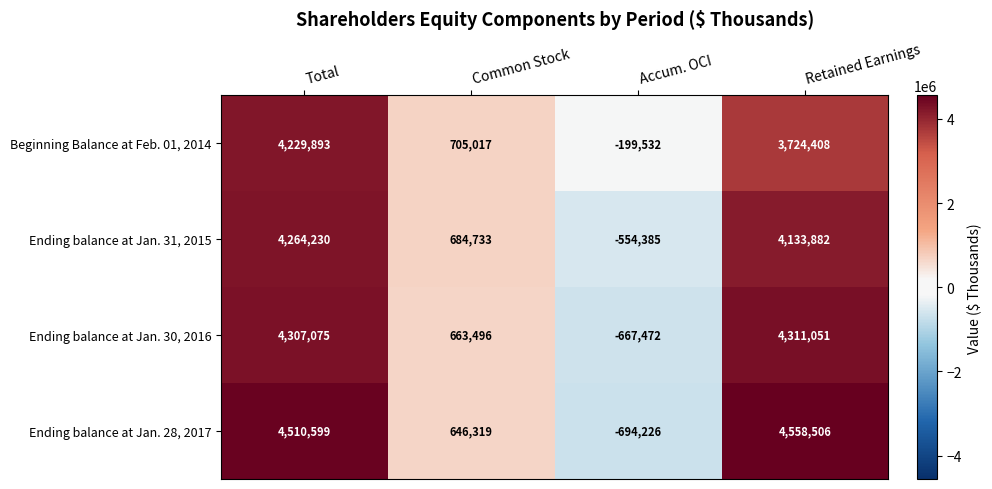

At which category is the sum across all series the highest?

Total